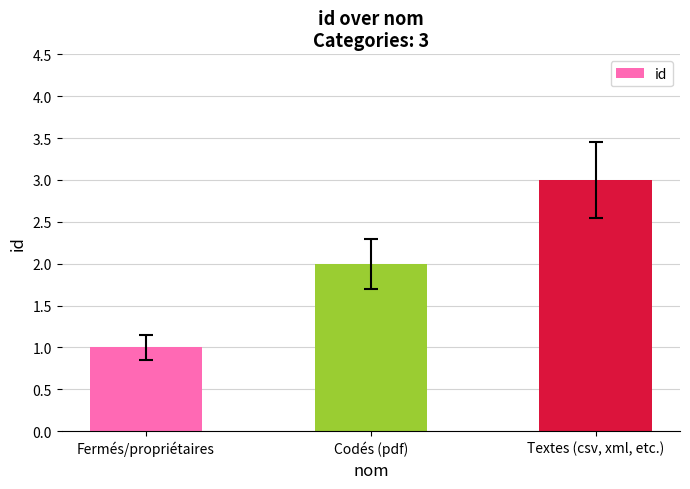

Reading left to right, list all the values displayed in this chart.

Fermés/propriétaires=1	Codés (pdf)=2	Textes (csv, xml, etc.)=3